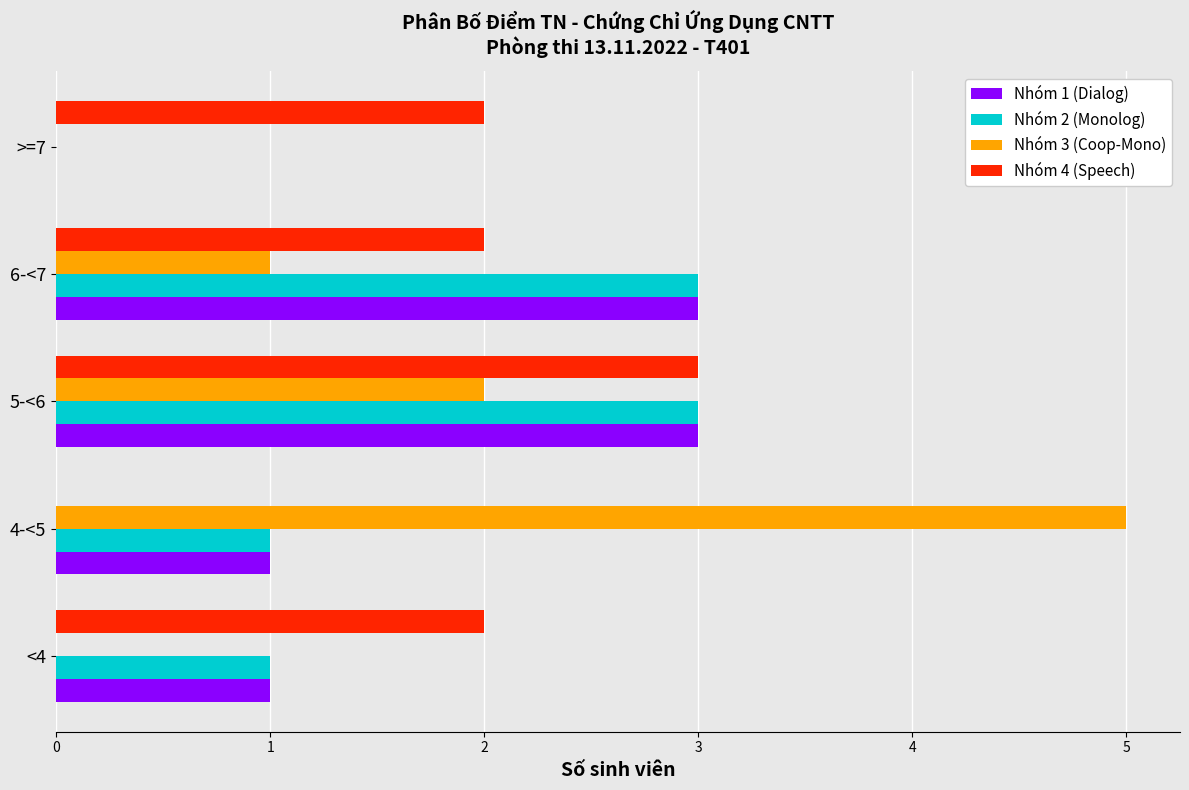

Which series has the widest spread of values?

Nhóm 3 (Coop-Mono)